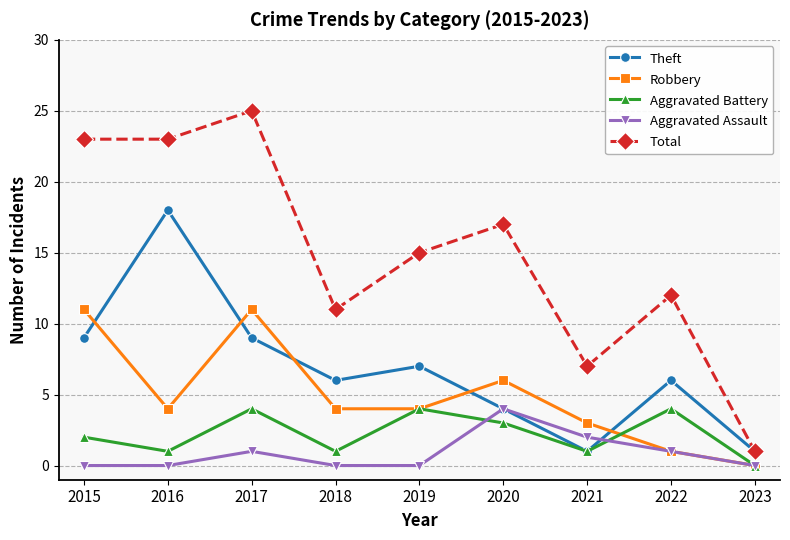

The Robbery series shows 16 at 2017. True or false?

False